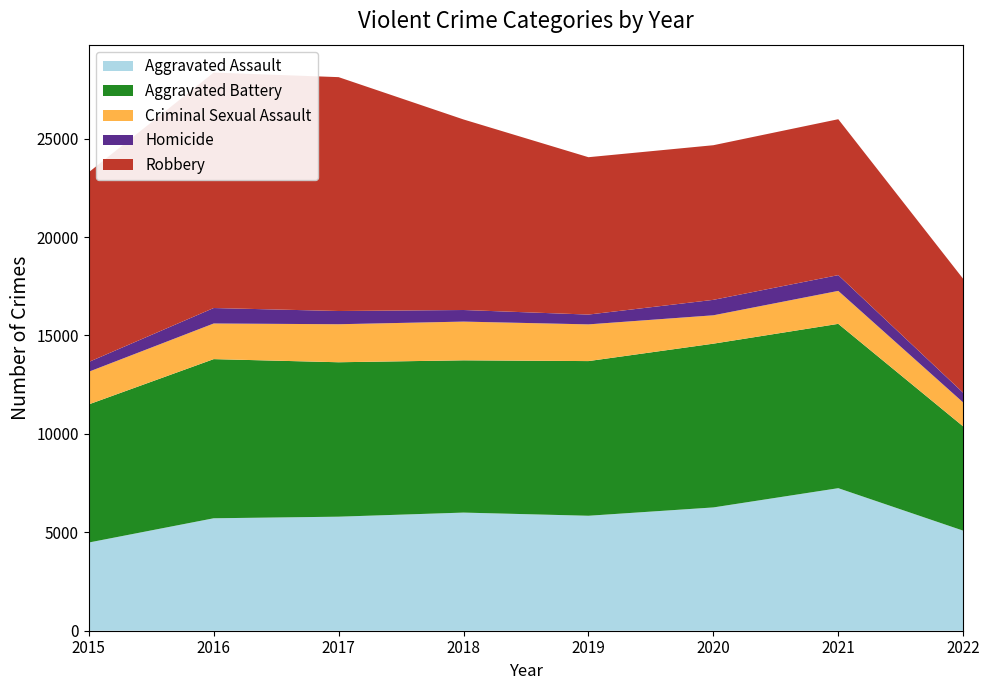

Reading right to left, extract all data points from this chart.

Aggravated Assault: 5083	7241	6263	5840	6001	5793	5712	4480
Aggravated Battery: 5297	8348	8319	7857	7735	7845	8085	7018
Criminal Sexual Assault: 1215	1674	1441	1865	1967	1931	1810	1658
Homicide: 492	801	785	498	589	672	786	496
Robbery: 5788	7920	7855	7994	9679	11880	11960	9638